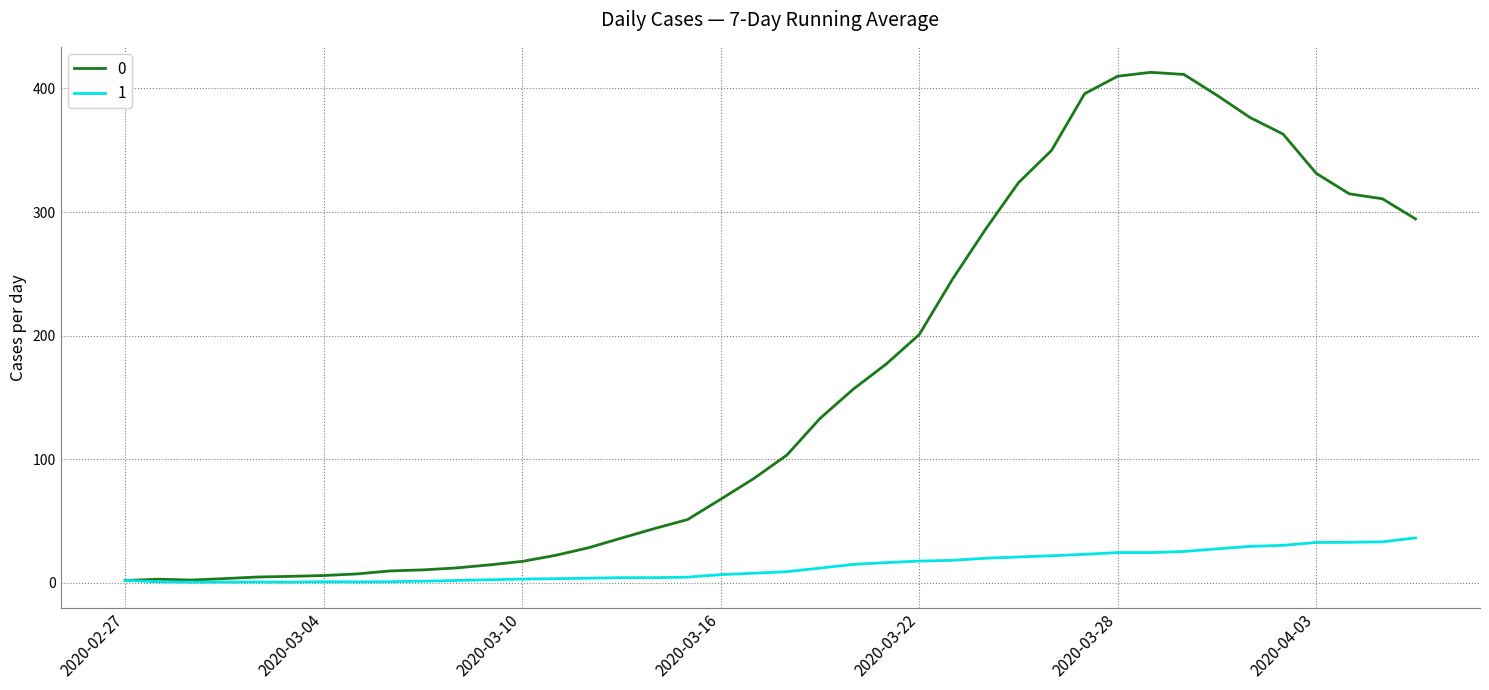

What is the maximum value shown in the chart?

413.0